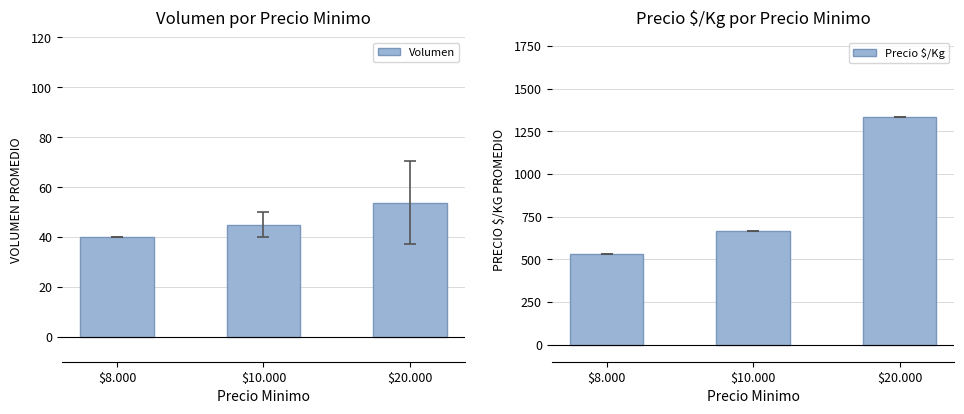

Rank the series by their maximum value, from lowest to highest.

Volumen, Precio $/Kg